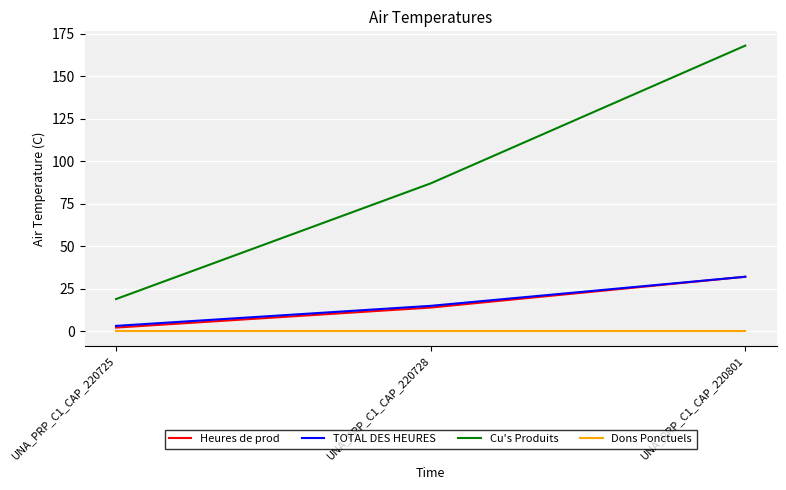

Where is Heures de prod nearest to the value 17?

UNA_PRP_C1_CAP_220728